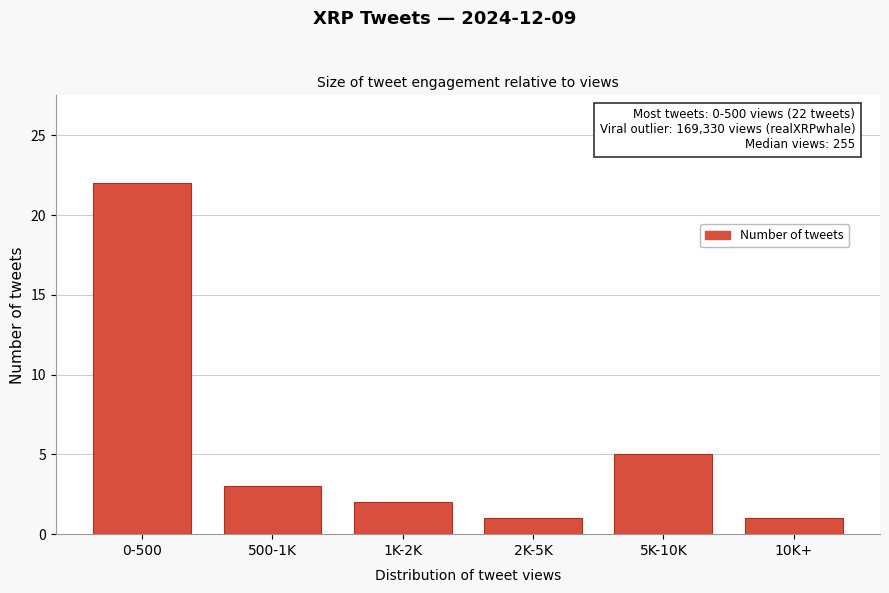

Reading right to left, what are all the values shown in this chart?

1	5	1	2	3	22